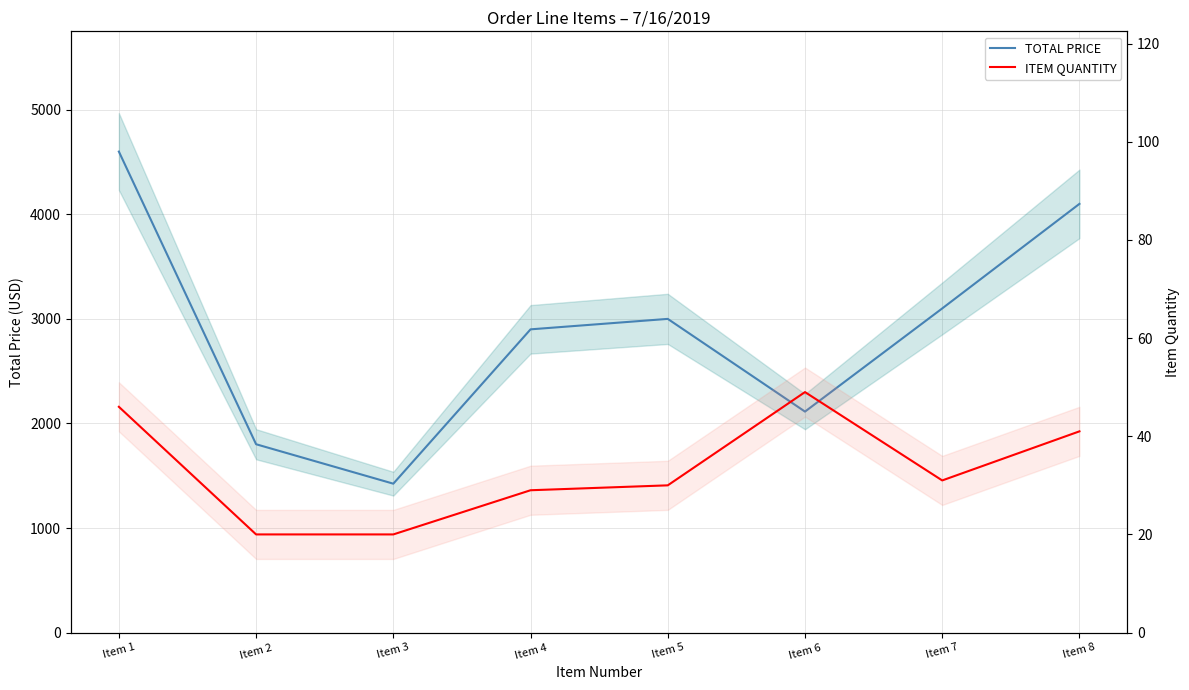

What is the difference between the ITEM QUANTITY values at Item 2 and Item 8?

21.0